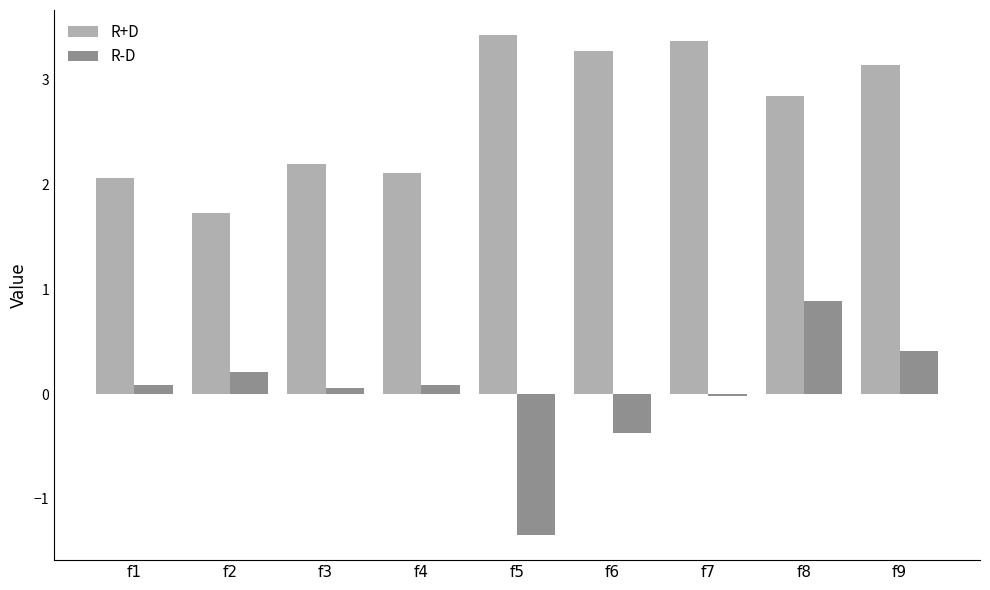

What is the sum of the R-D values at f1 and f4?

0.2